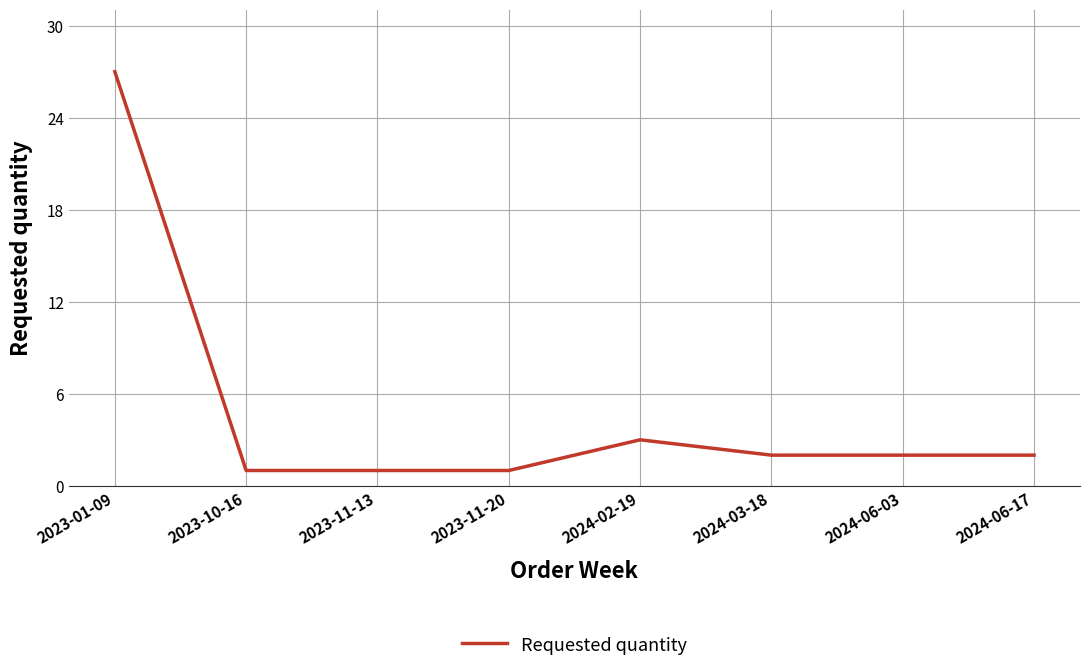

How many lines are shown in the chart?

1